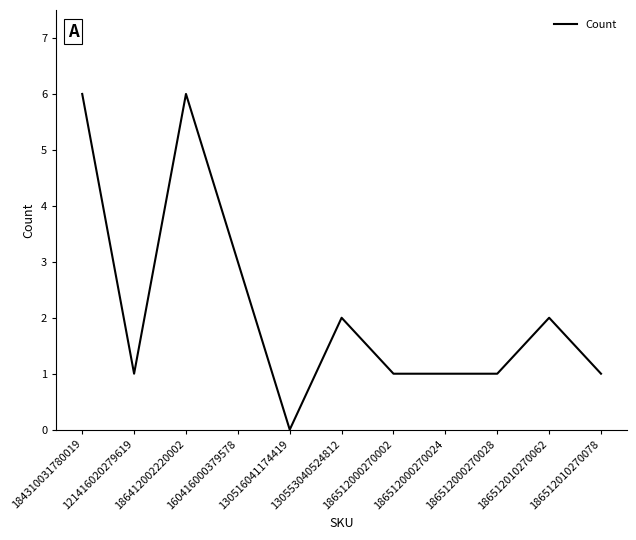

At which category does the chart reach its minimum across all series?

130516041174419